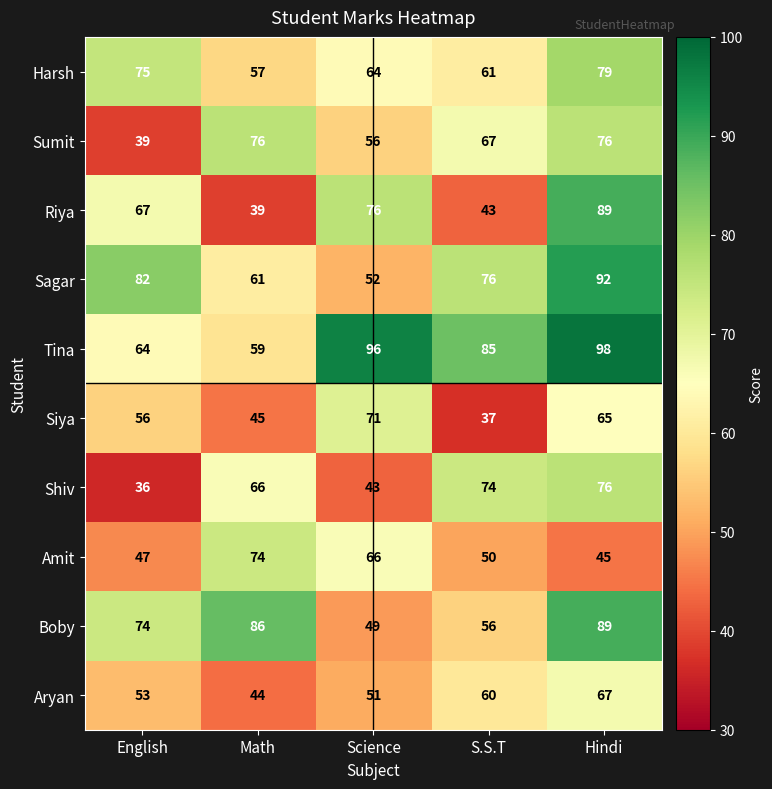

The value of Sumit at S.S.T is 32. True or false?

False